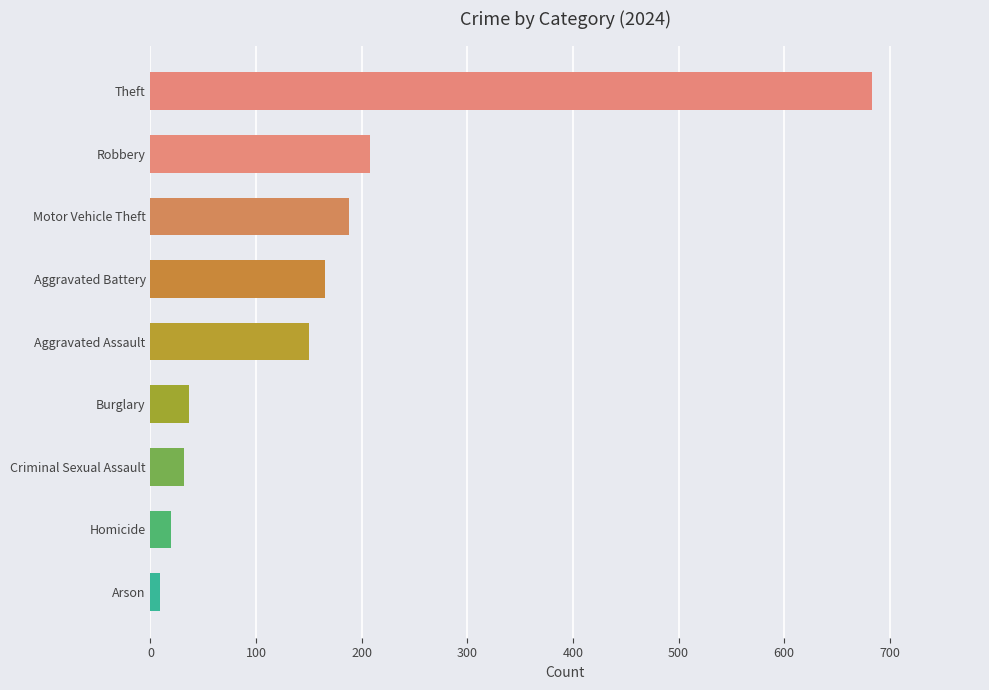

What is the label of the 4th bar from the bottom?

Burglary